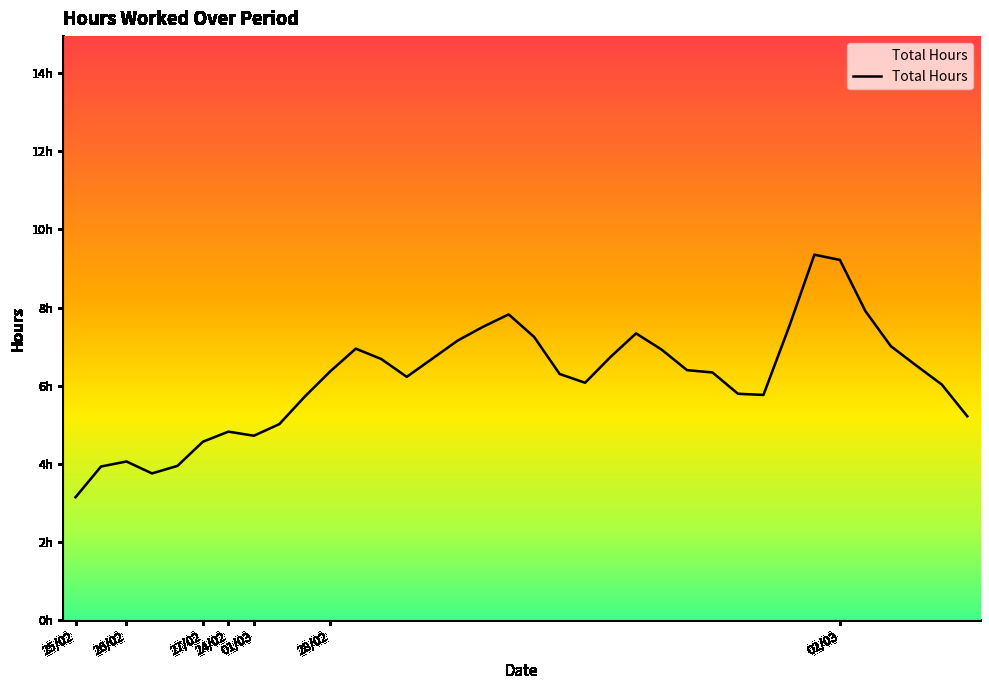

How many values exceed 6?

23